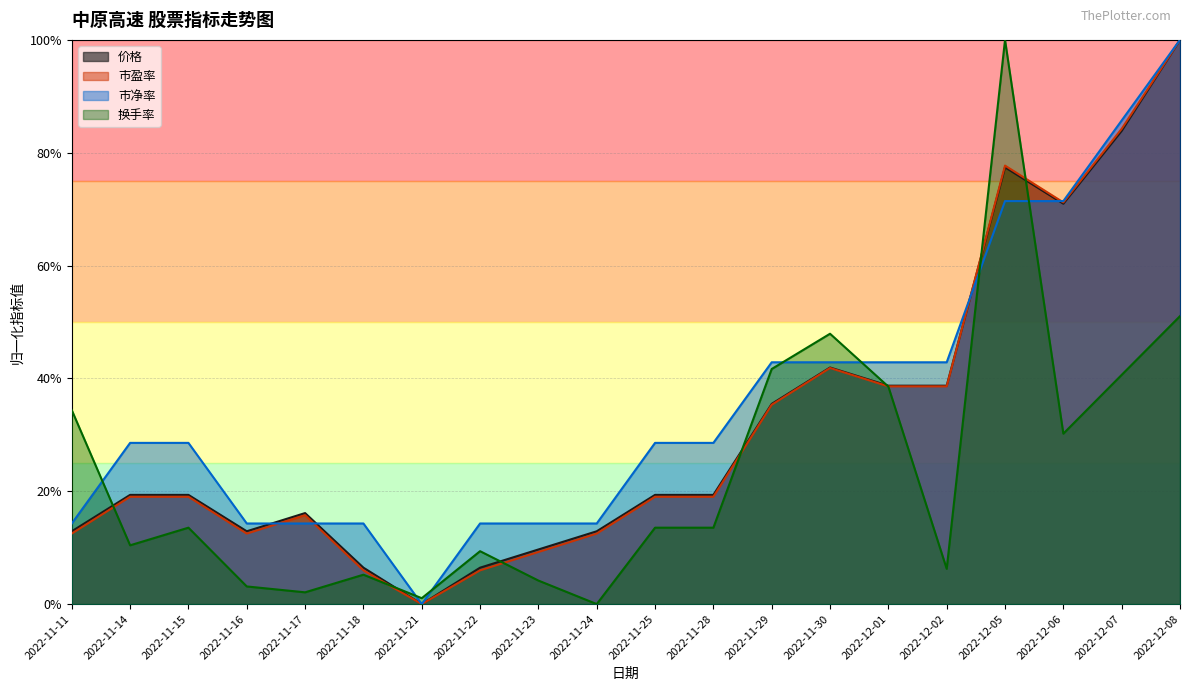

True or false: 市净率 and 换手率 cross at least once.

True